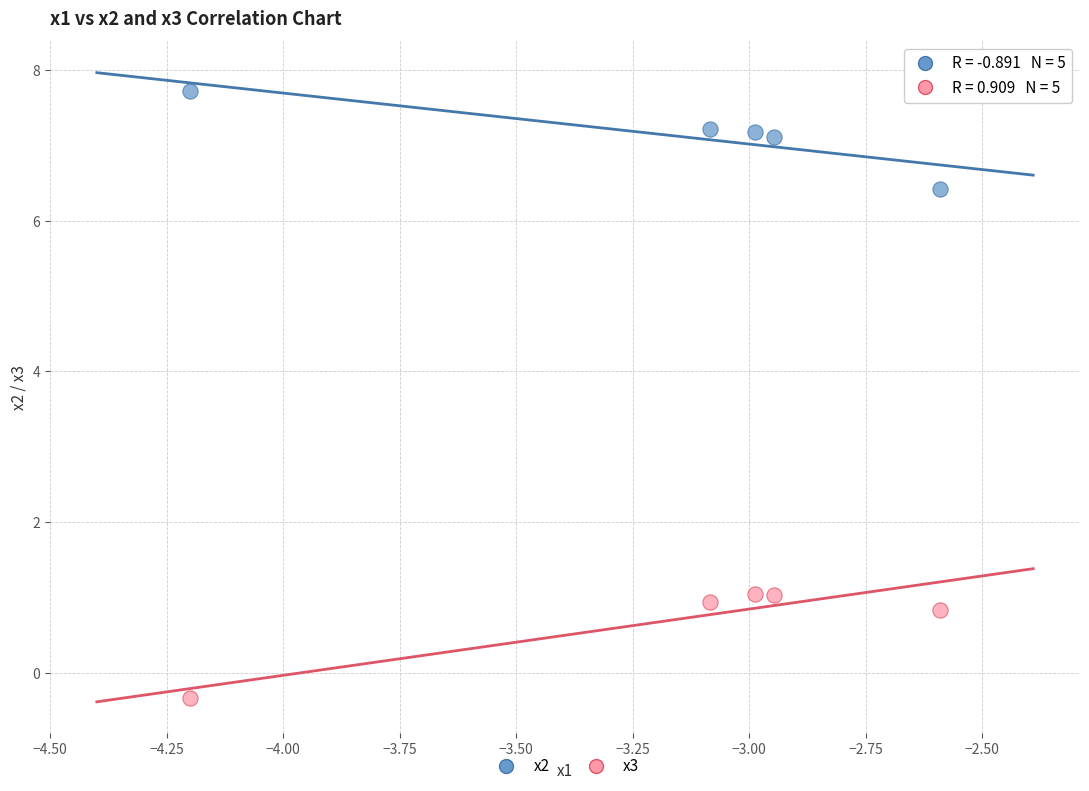

Across all data points, what is the average Y value?

3.9